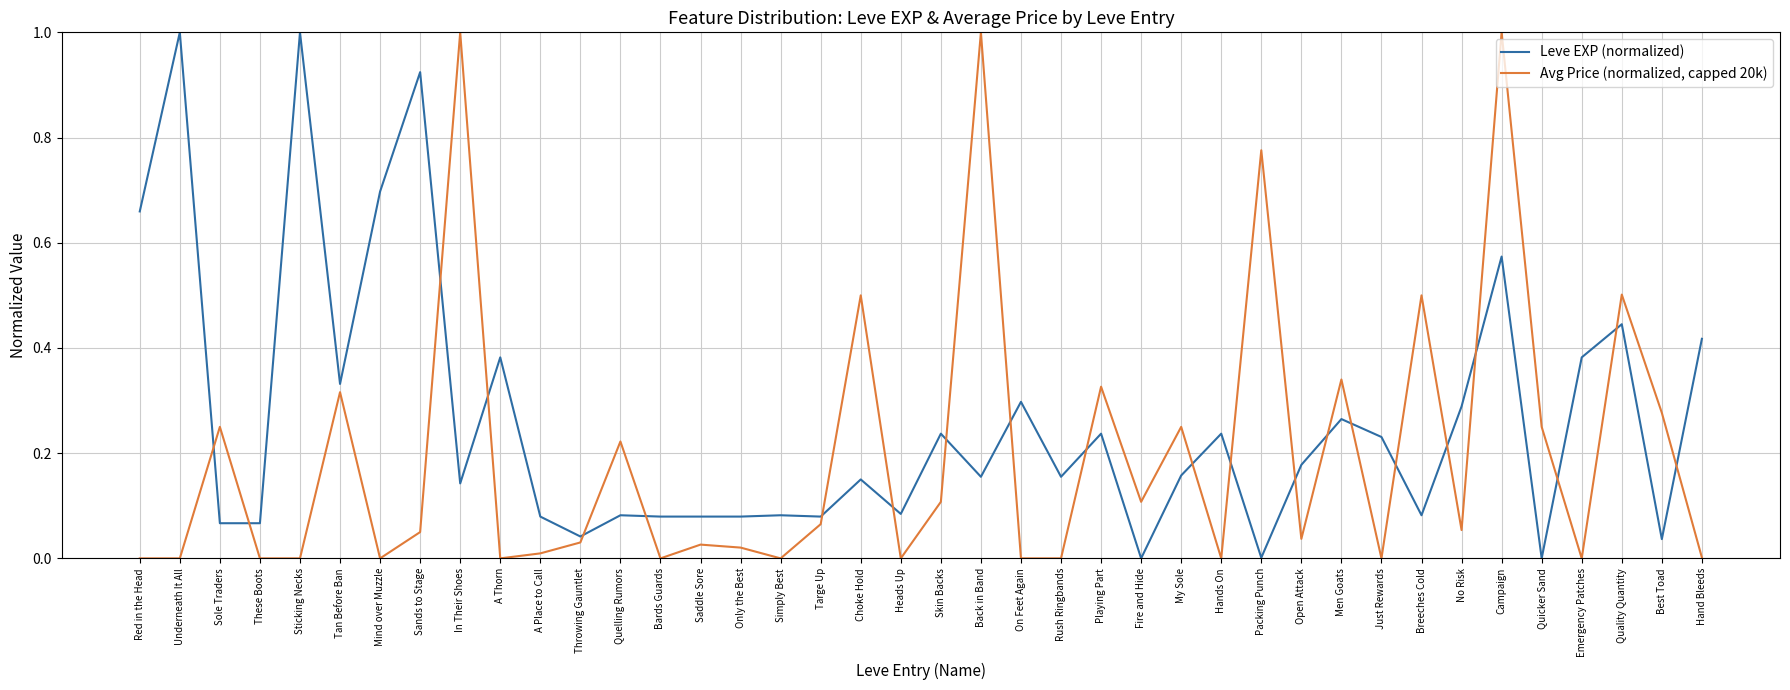

What position from the left is Simply Best?

17